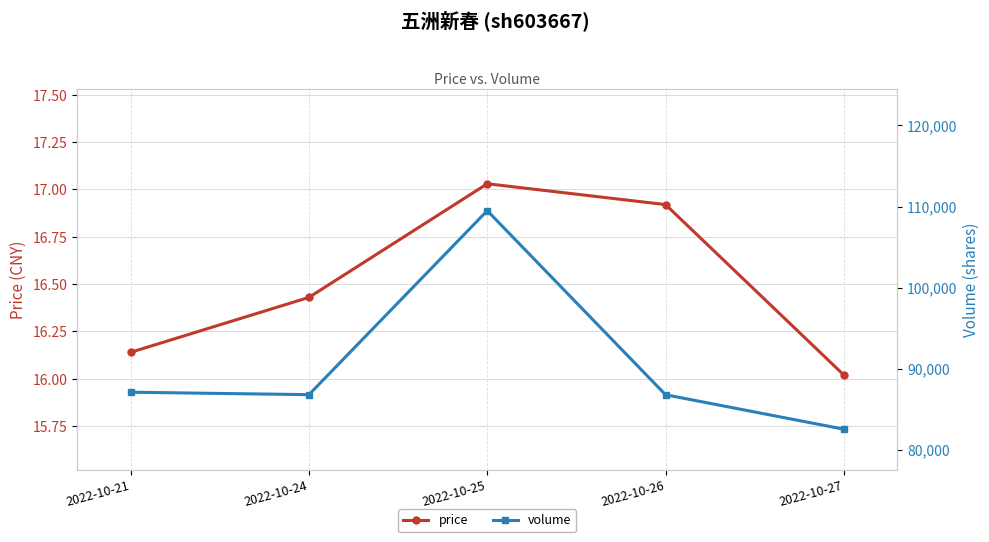

How many data points does each series have?

5